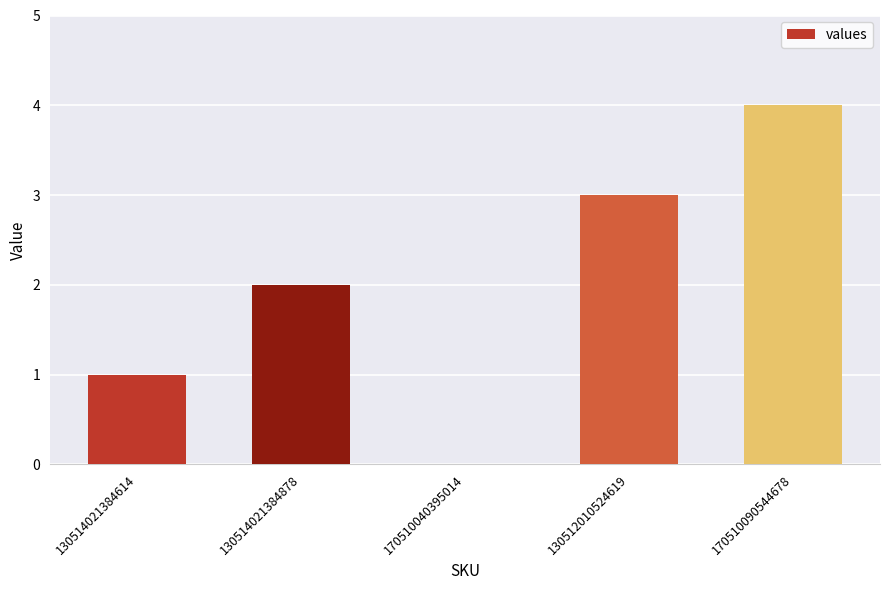

Read the value at 130512010524619.

3